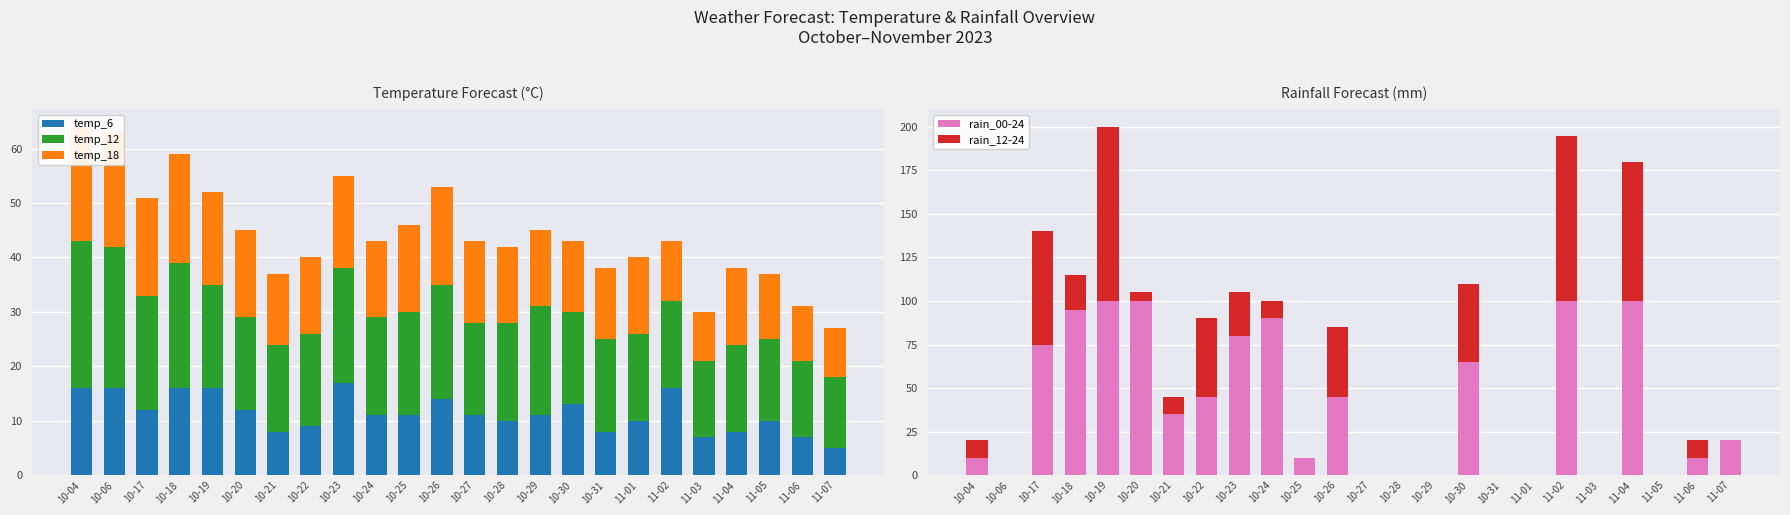

What is the difference between the rain_12-24 values at 10-22 and 11-05?

45